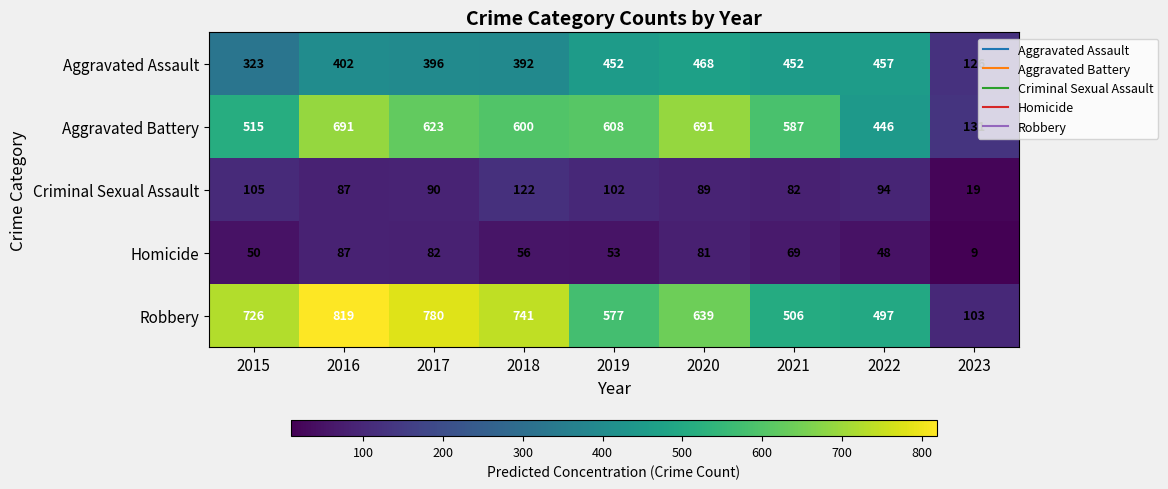

List the series in order of their peak value, lowest first.

Homicide, Criminal Sexual Assault, Aggravated Assault, Aggravated Battery, Robbery